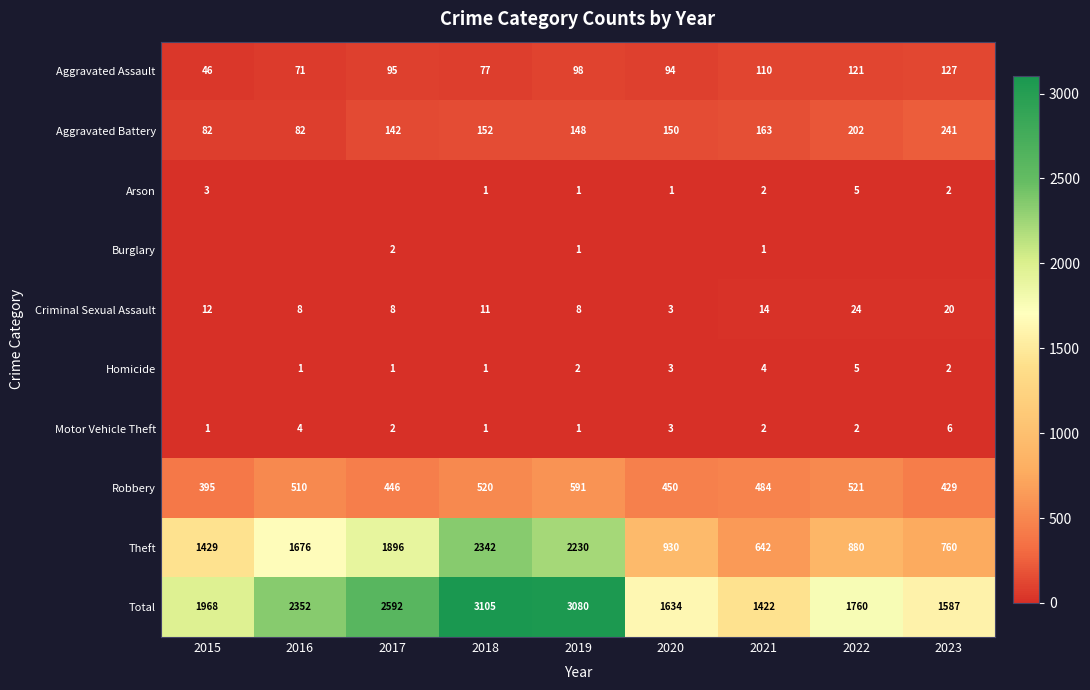

The Aggravated Battery series shows 163 at 2021. True or false?

True